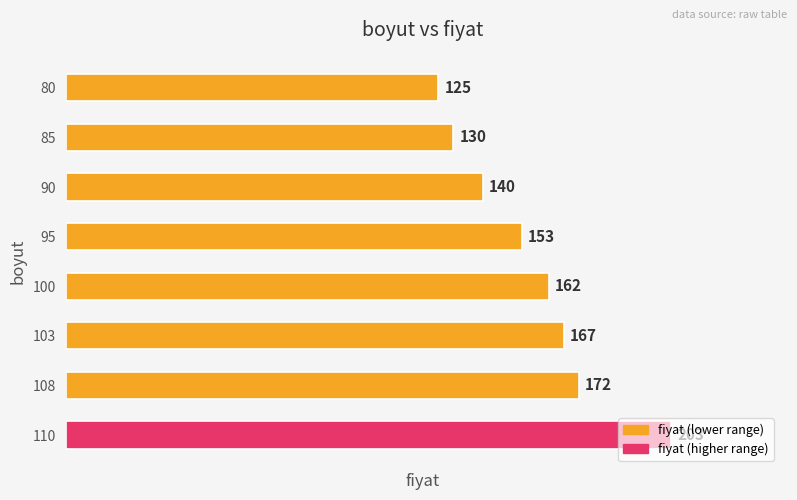

Rank the categories by value from lowest to highest.

80, 85, 90, 95, 100, 103, 108, 110